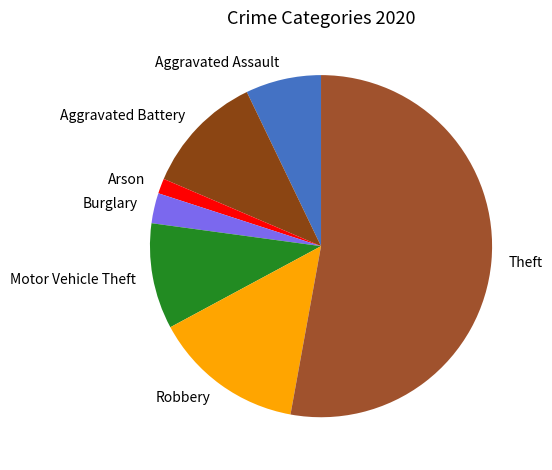

Rank the categories by value from lowest to highest.

Arson, Burglary, Aggravated Assault, Motor Vehicle Theft, Aggravated Battery, Robbery, Theft